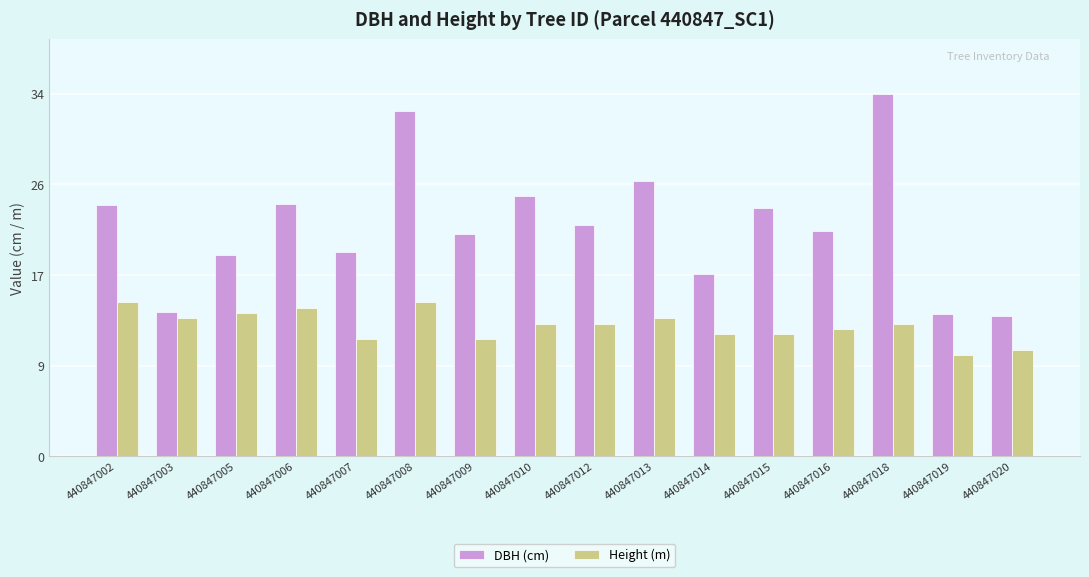

Does the chart contain any negative values?

No